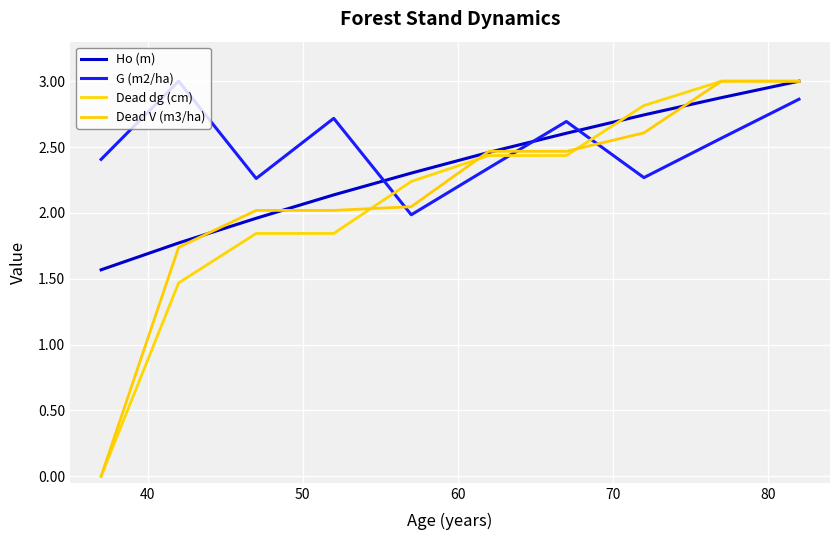

What is the difference between the second highest and second lowest values in the Dead V (m3/ha) series?

1.3